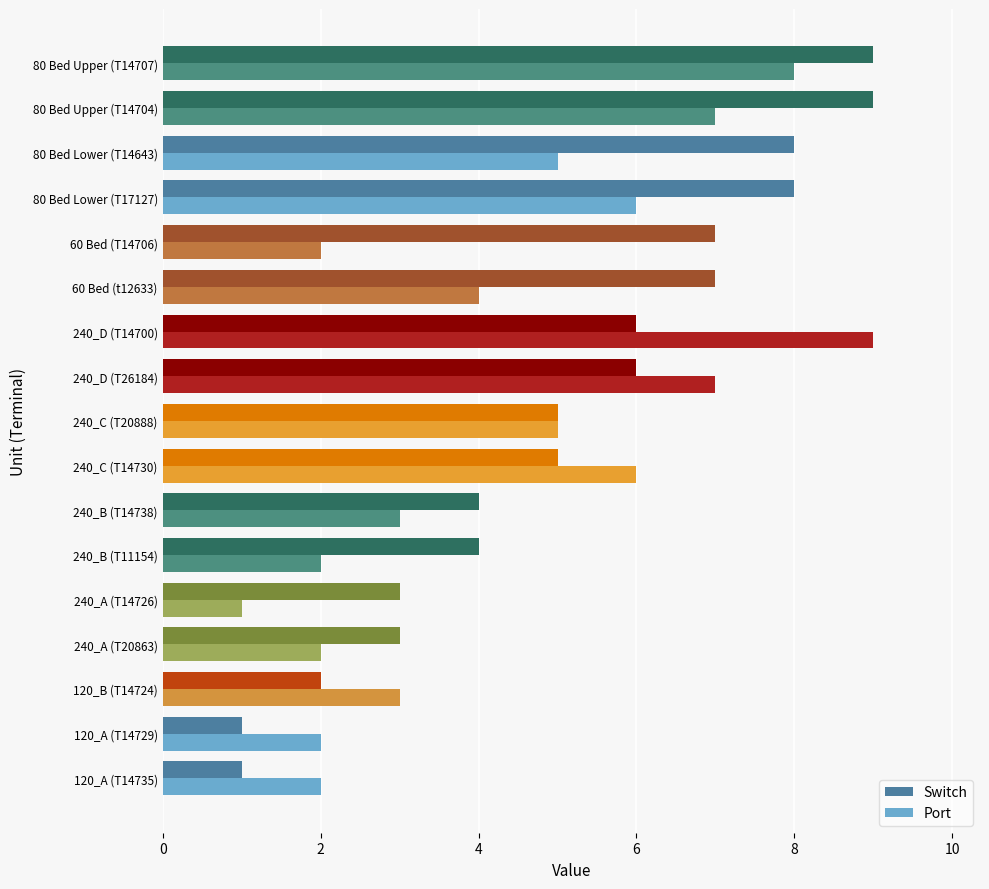

Which series changed the most between 120_B (T14724) and 240_B (T11154)?

Switch